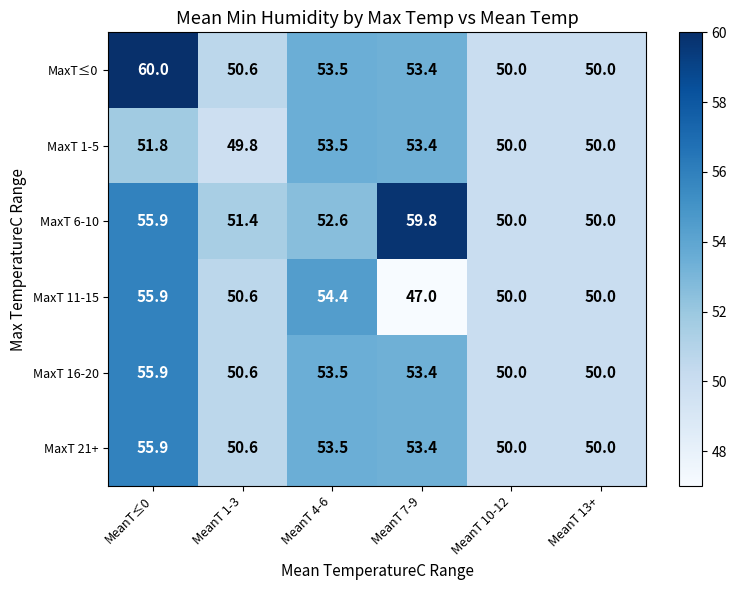

What is the difference between the highest and lowest values at MeanT≤0?

8.2